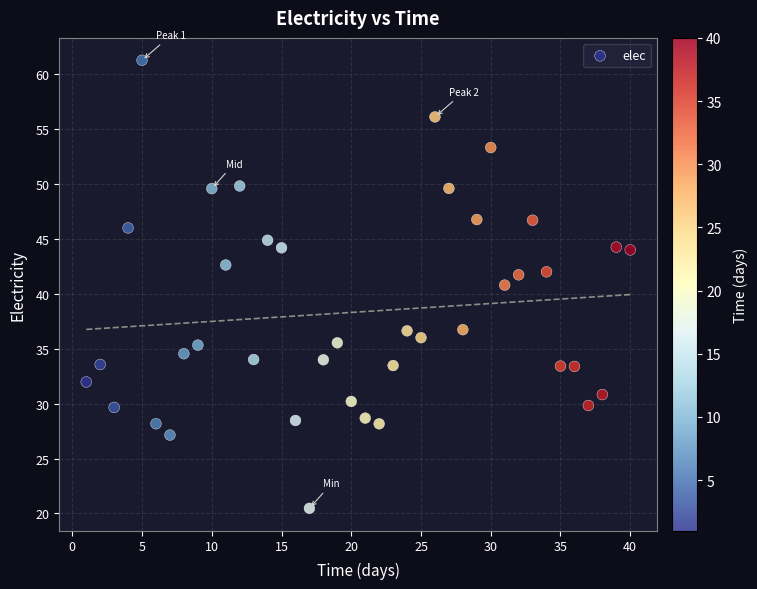

What is the range of Y values (max minus min)?

40.8